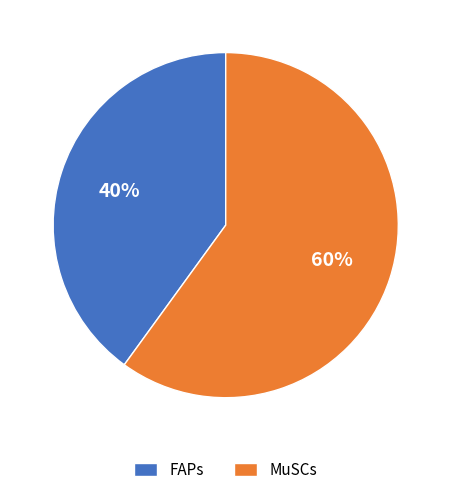

To the nearest percent, what percentage of the pie is FAPs?

40%